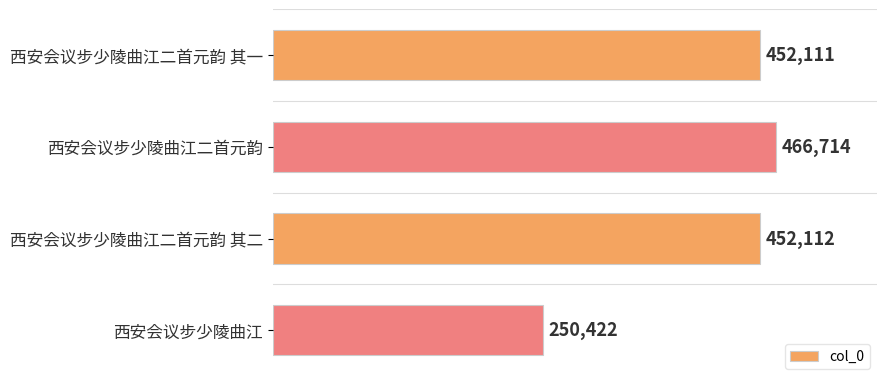

Is it true that the value at 西安会议步少陵曲江二首元韵 is 466714?

True